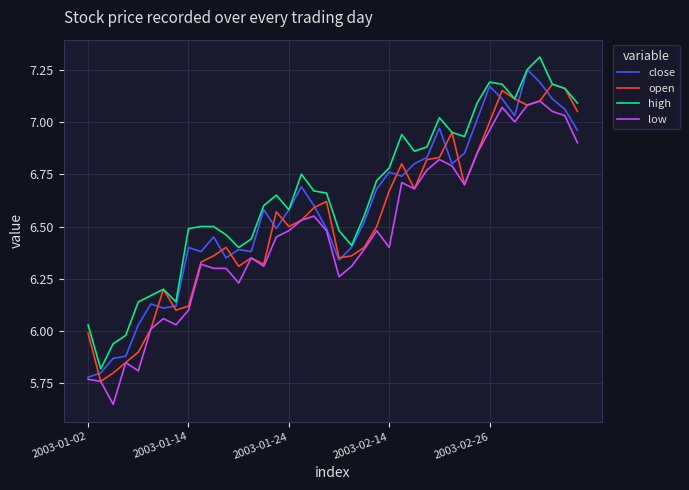

True or false: low and high intersect in this chart.

False